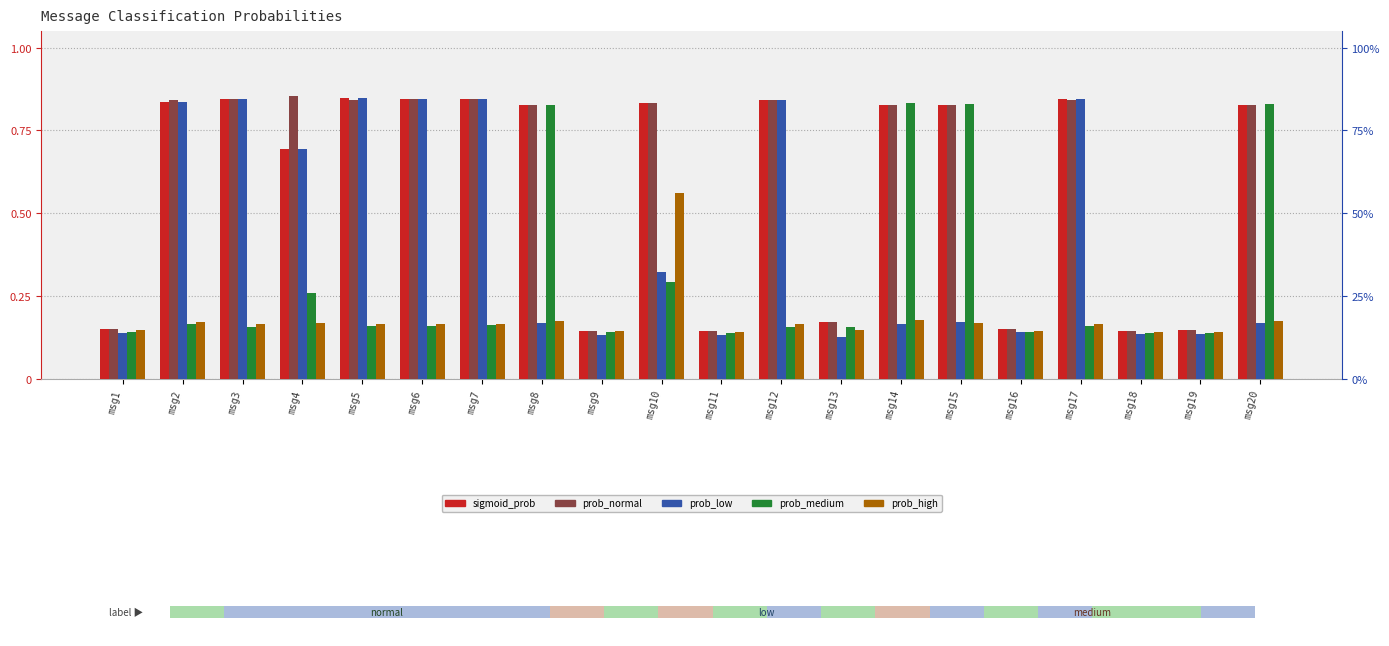

What is the difference between the highest and lowest values at msg3?

0.7